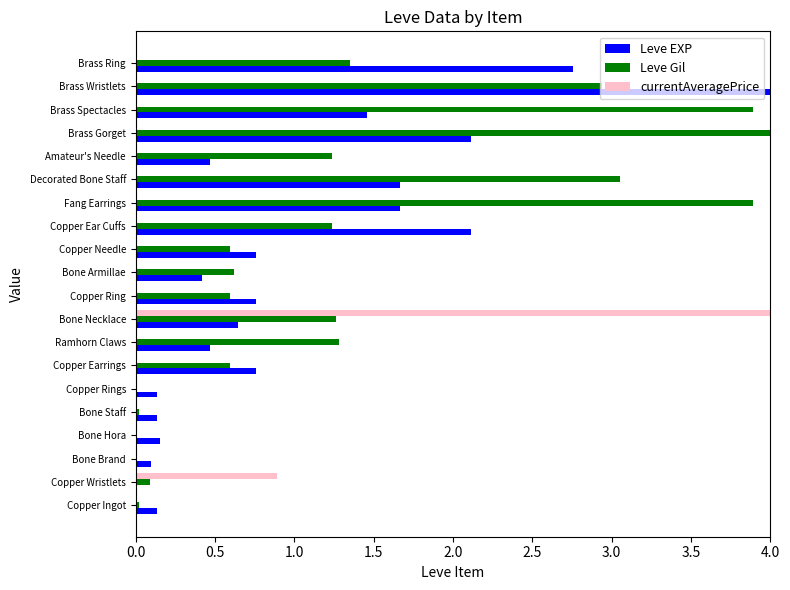

What is the sum of all currentAveragePrice values?

4.9